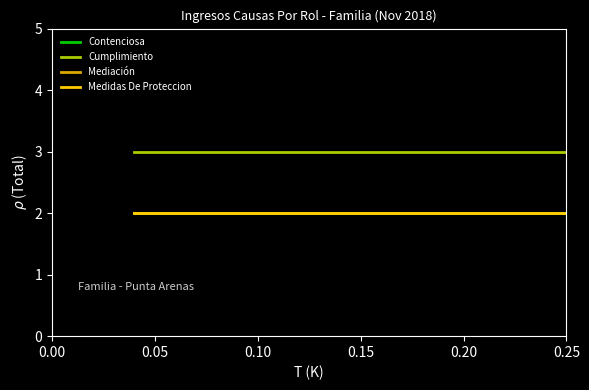

What is the lowest value of the Medidas De Proteccion series?

2